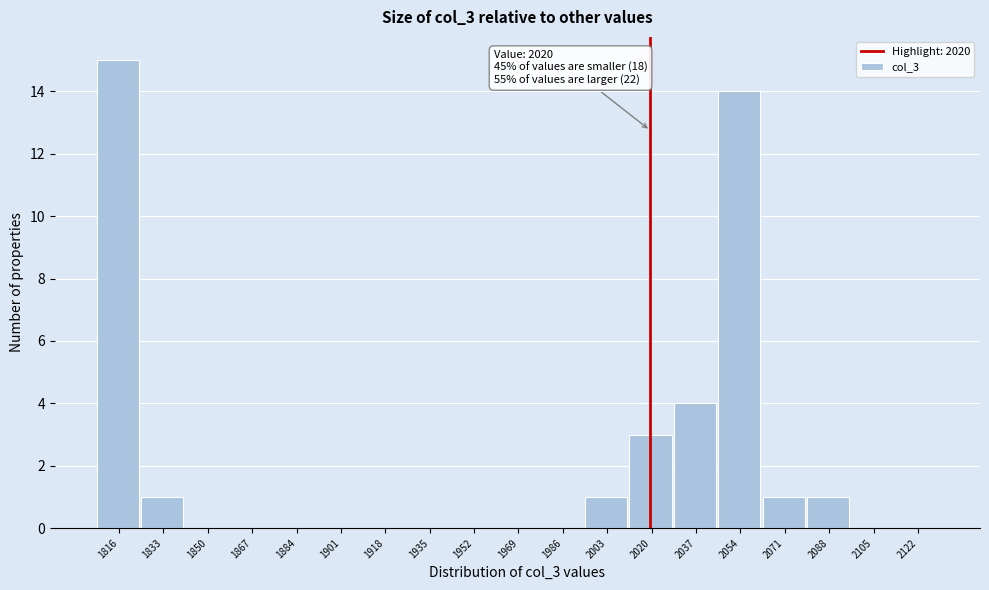

Over which range of the x-axis is the bar tallest?

1808 to 1825